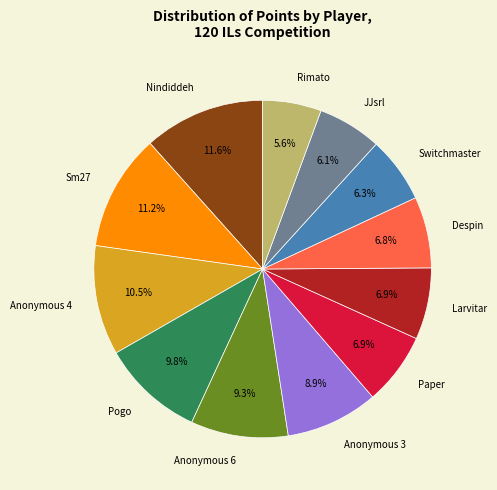

Is Switchmaster the majority of the pie?

No